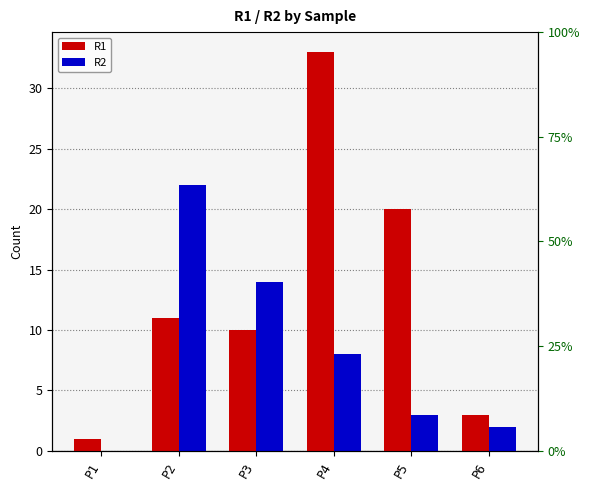

Where does the R2 series first go above 8?

P2